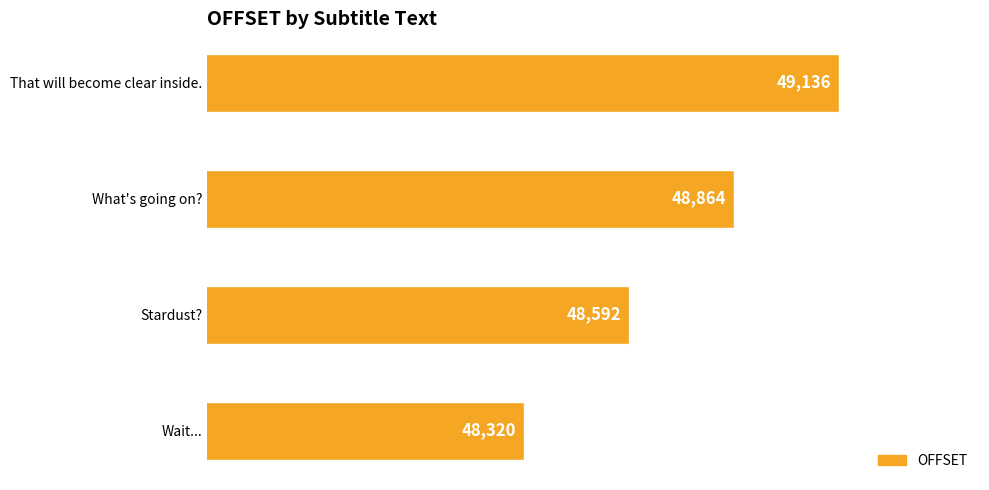

Approximately how many times larger is the value at Stardust? compared to Wait...?

1.0